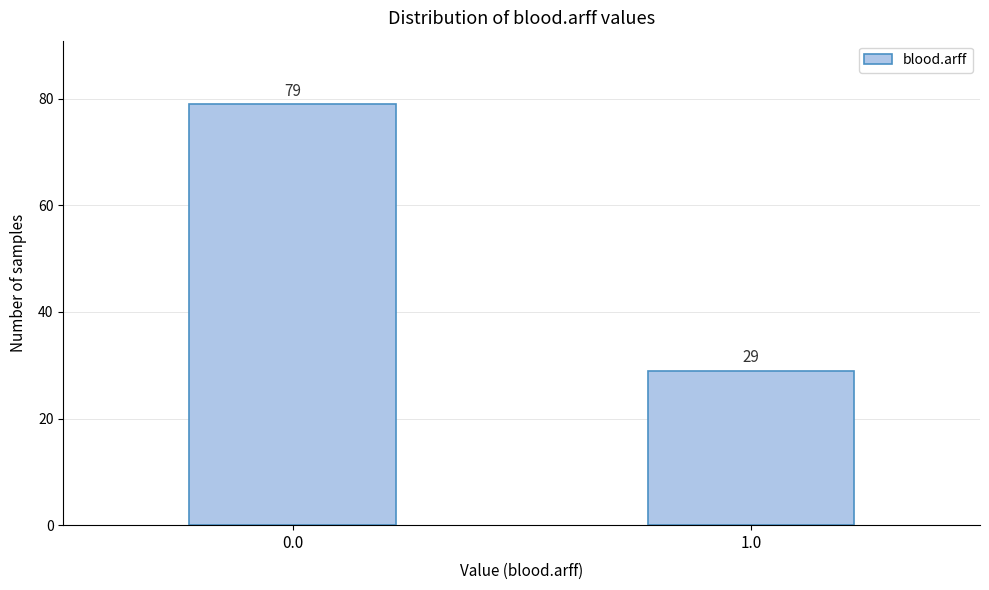

Reading right to left, extract all data points from this chart.

1.0=29	0.0=79